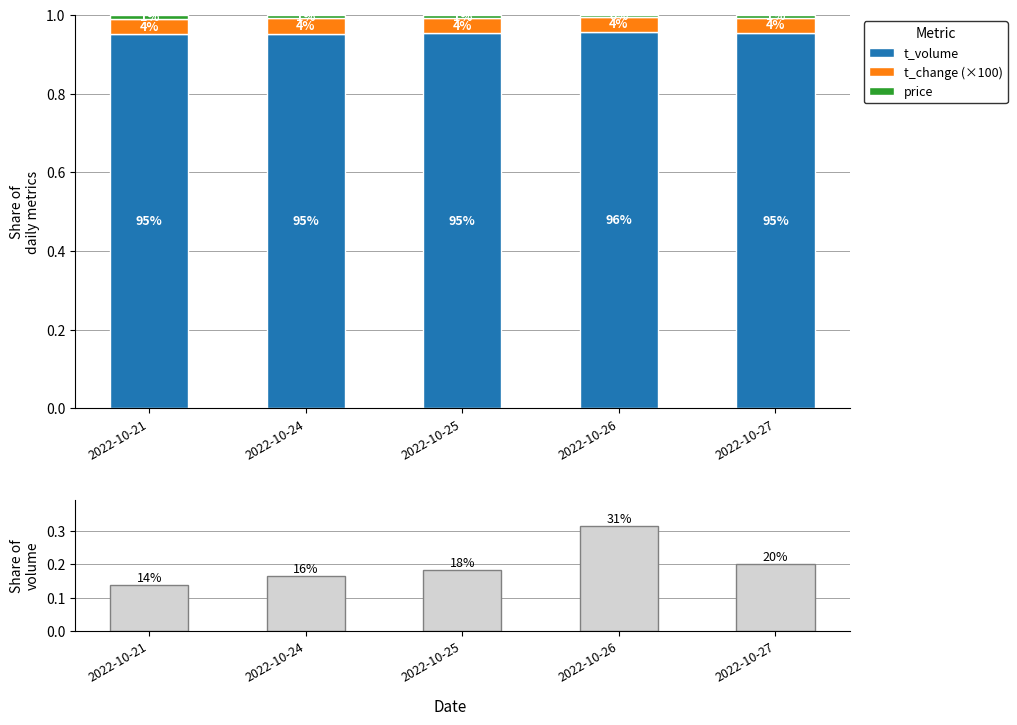

Count the t_change (×100) values in the range 0 to 1.

5